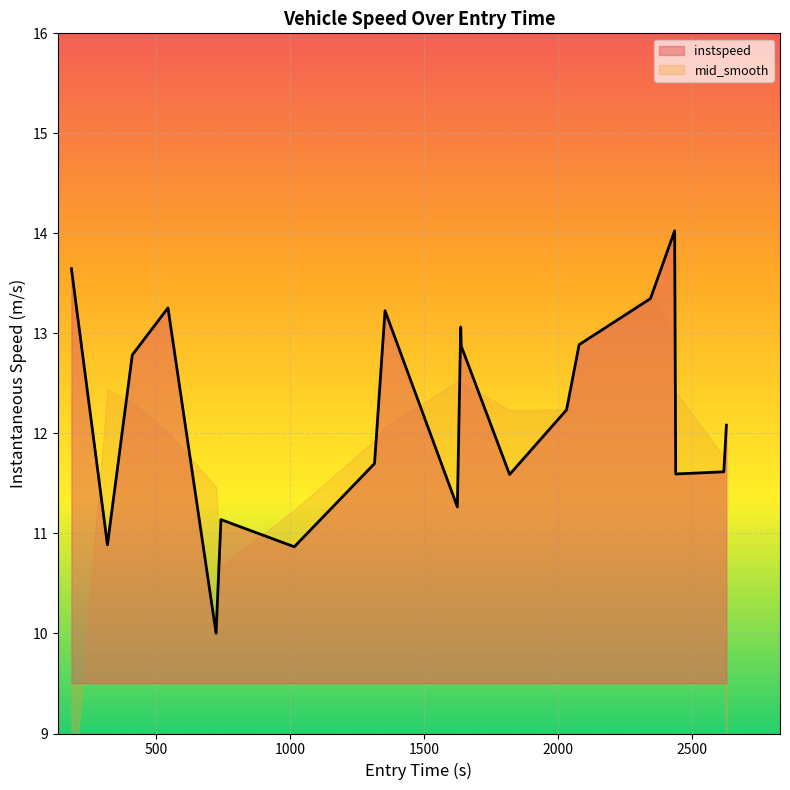

What is the highest value of the instspeed series?

14.0